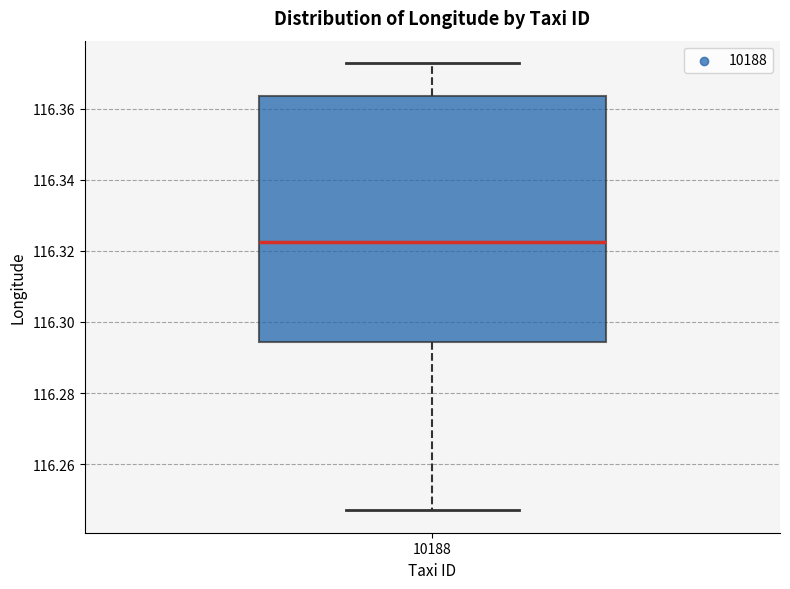

Transcribe this box plot: give where the median line is, the range the box spans, and where the two whiskers end, as read against the y-axis. The values are not printed on the chart, so give them approximately, as read against the axis.

median 116.322, box 116.294 to 116.364, whiskers 116.246 to 116.372